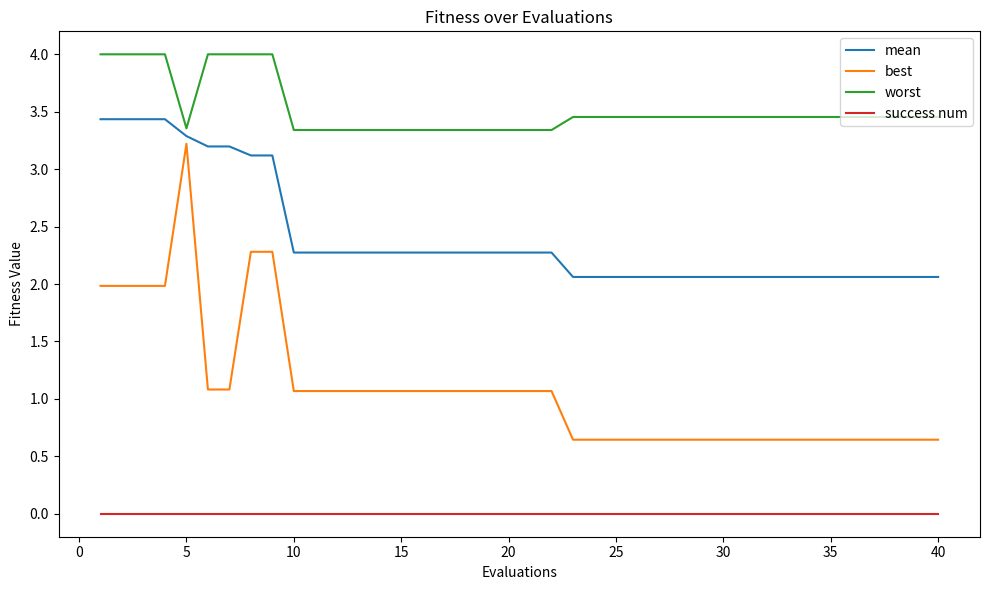

Rank the series by their average value, from lowest to highest.

success num, best, mean, worst